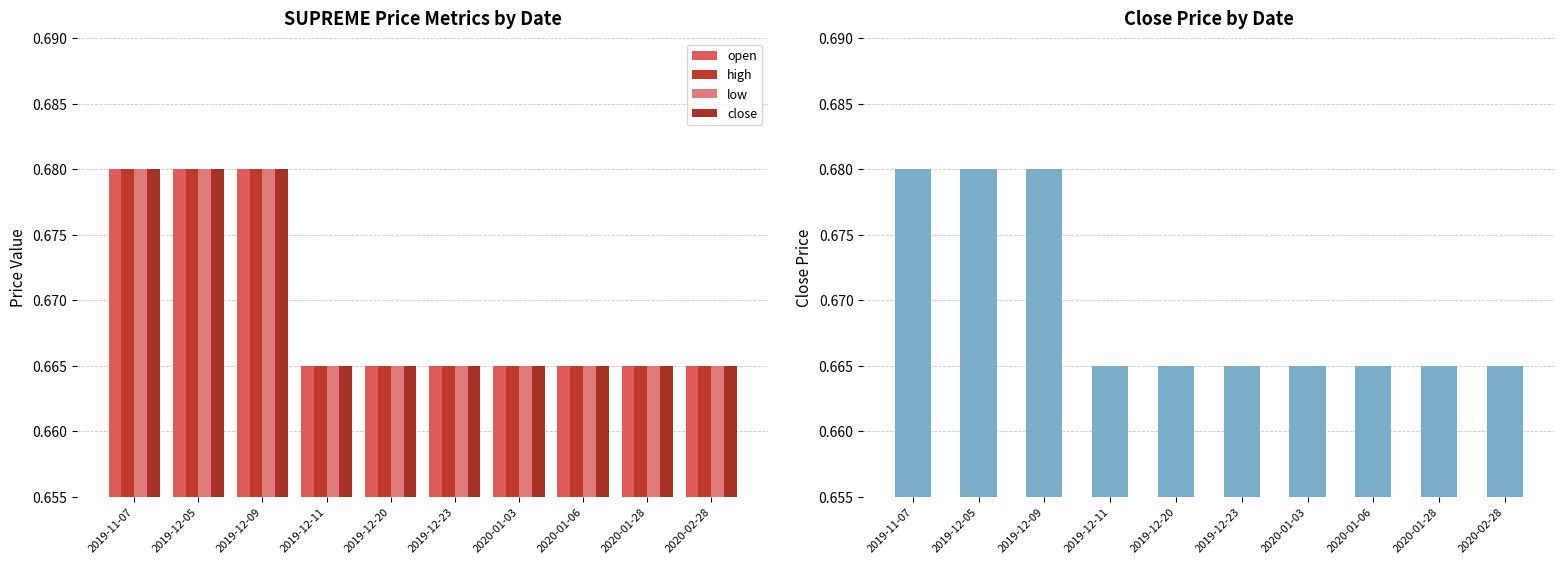

List the series in order of their peak value, lowest first.

open, high, low, close